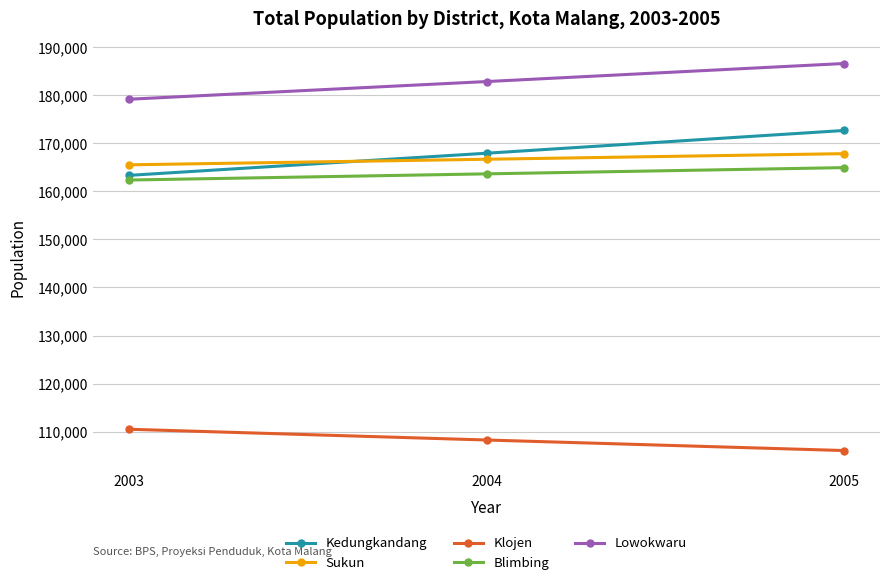

How many lines are shown in the chart?

5